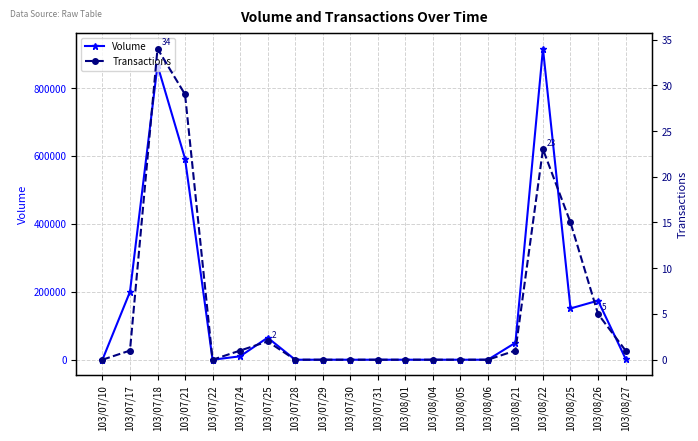

What are all the series names shown in the legend?

Volume, Transactions